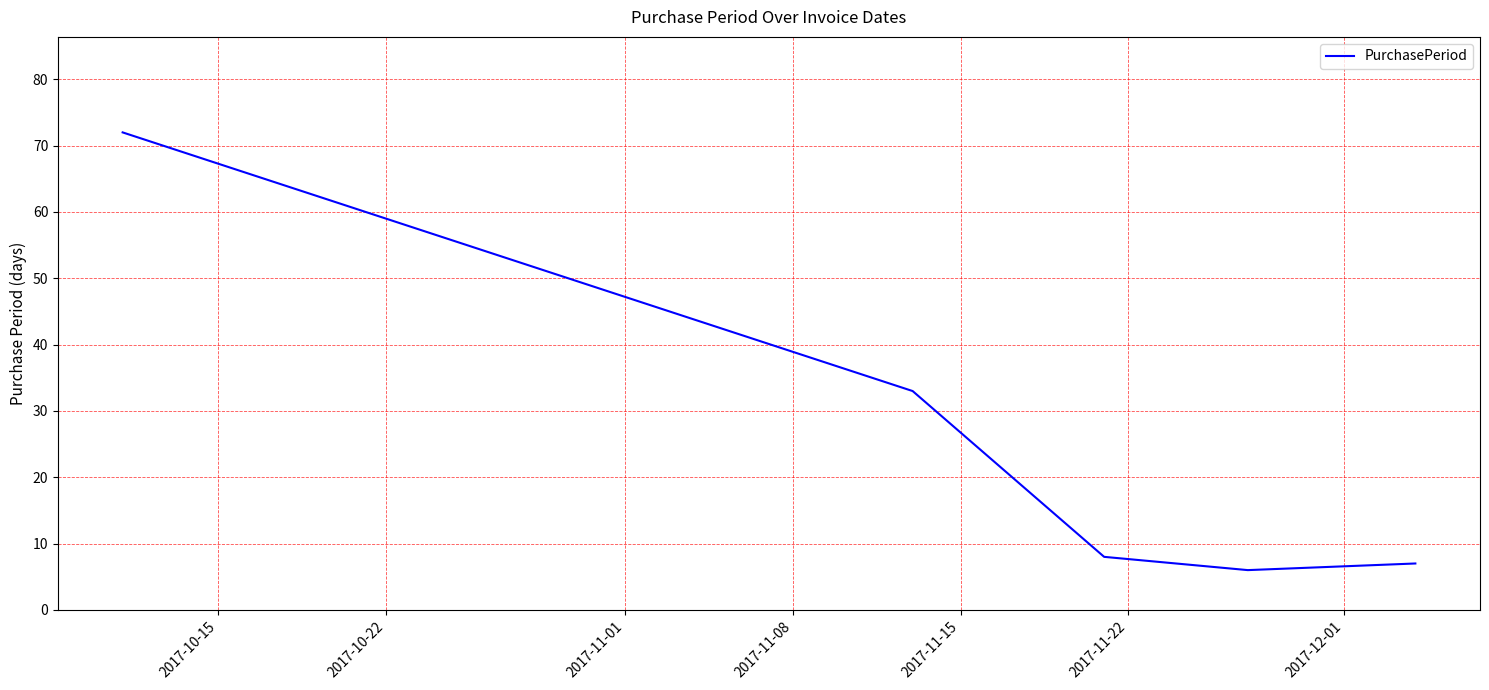

Is this an area chart (filled region under the line)?

No